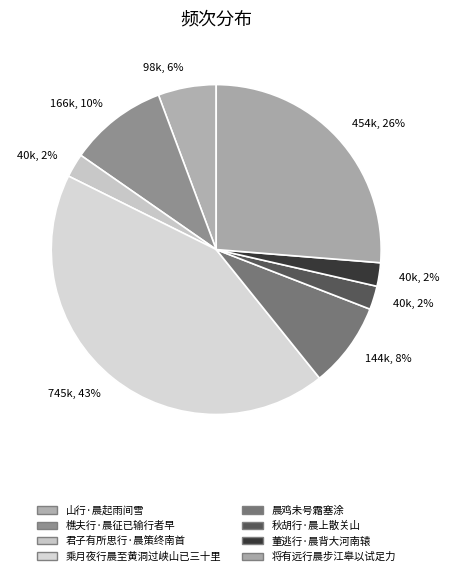

Which category has the biggest portion of the pie?

乘月夜行晨至黄洞过峡山已三十里